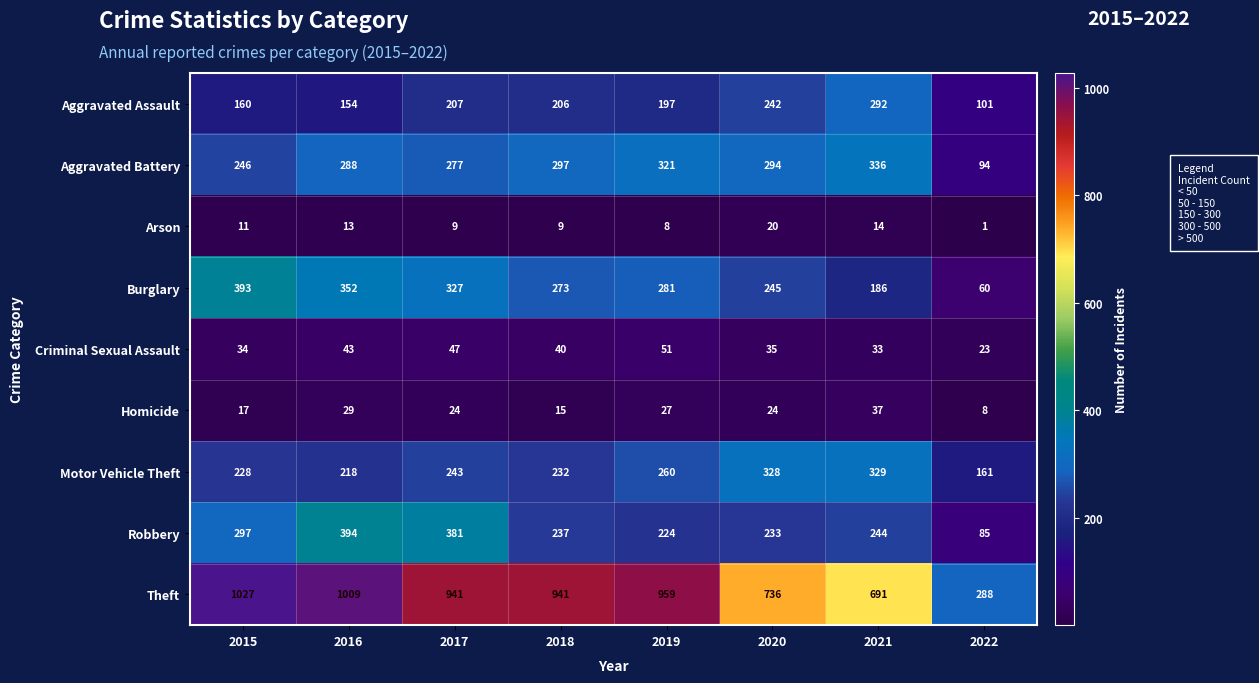

What is the difference between the highest and lowest values at 2020?

716